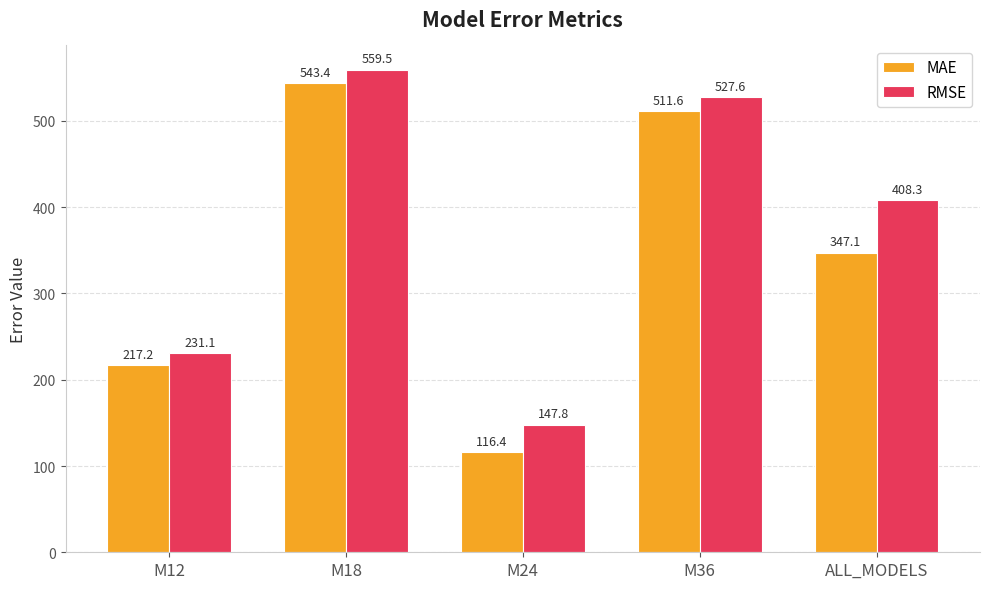

Reading left to right, extract all data points from this chart.

MAE: M12=217.2	M18=543.4	M24=116.4	M36=511.6	ALL_MODELS=347.1
RMSE: M12=231.1	M18=559.5	M24=147.8	M36=527.6	ALL_MODELS=408.3